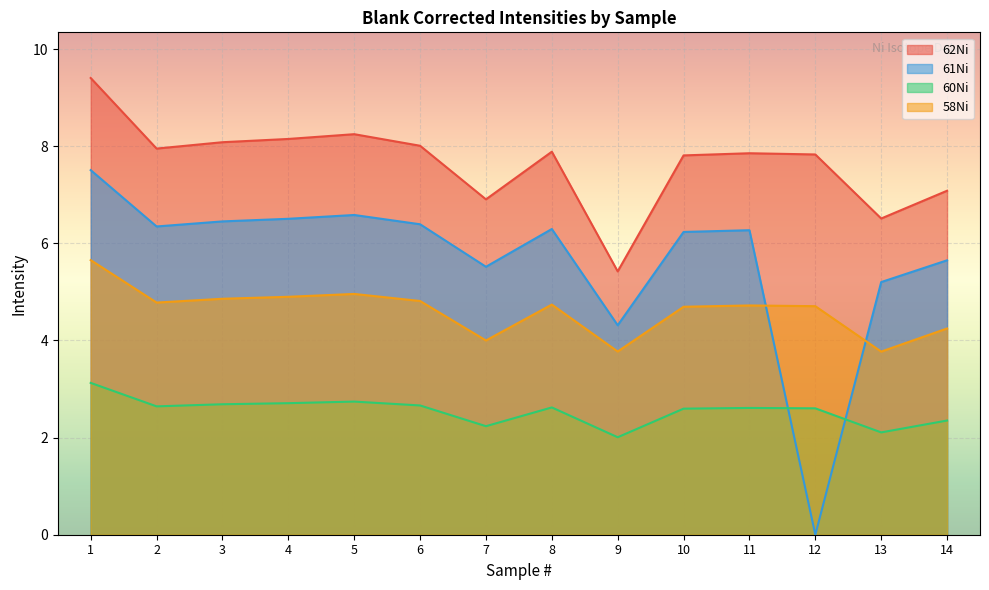

How many categories are shown in the chart?

14